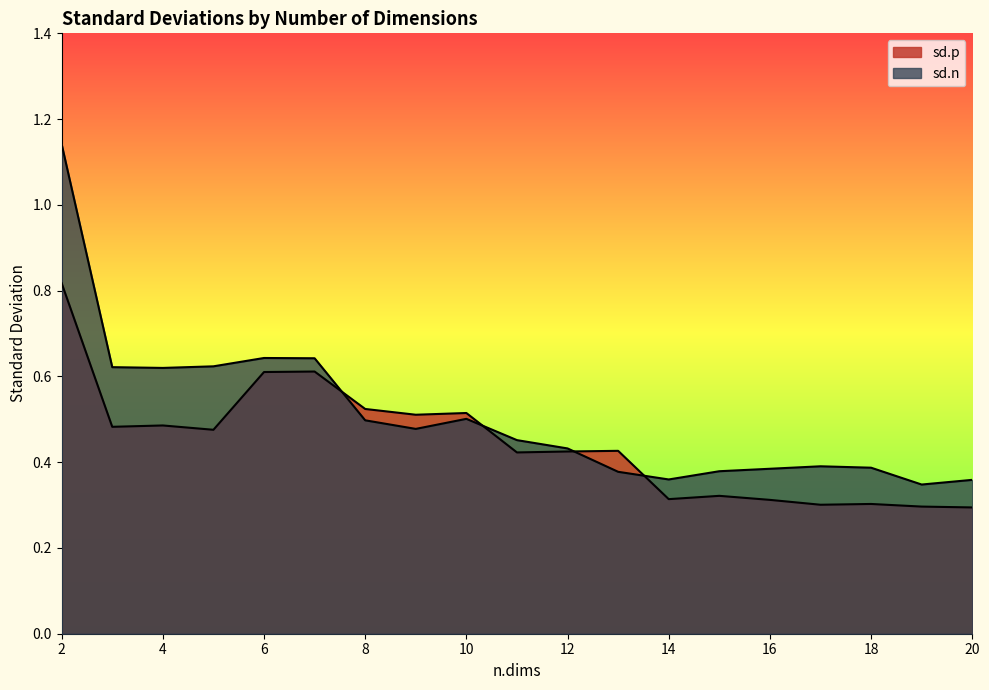

How many interior local peaks does the sd.n series have?

3